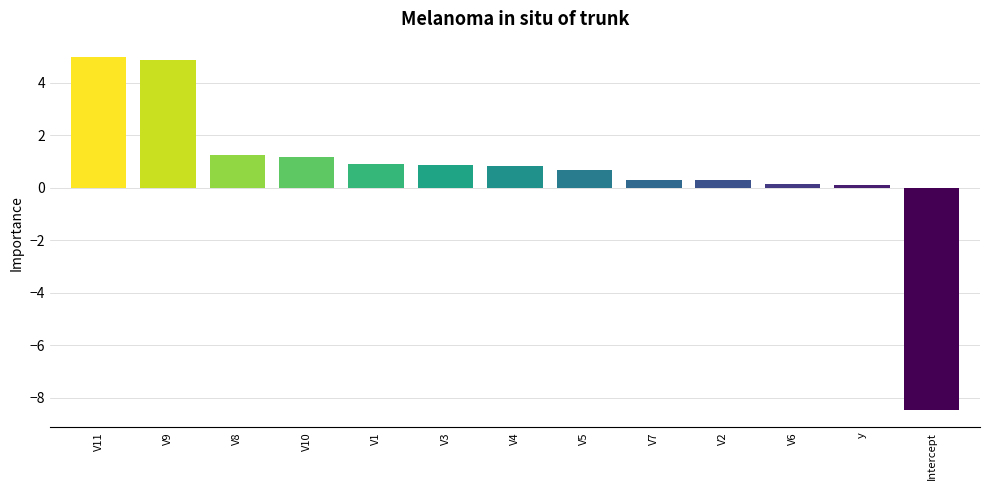

What is the label of the 5th bar from the right?

V7